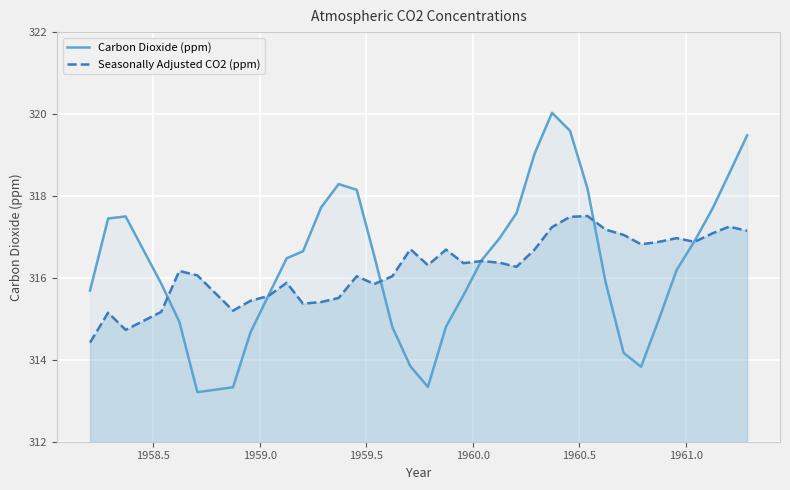

How many data points in Seasonally Adjusted CO2 (ppm) are less than 316?

12